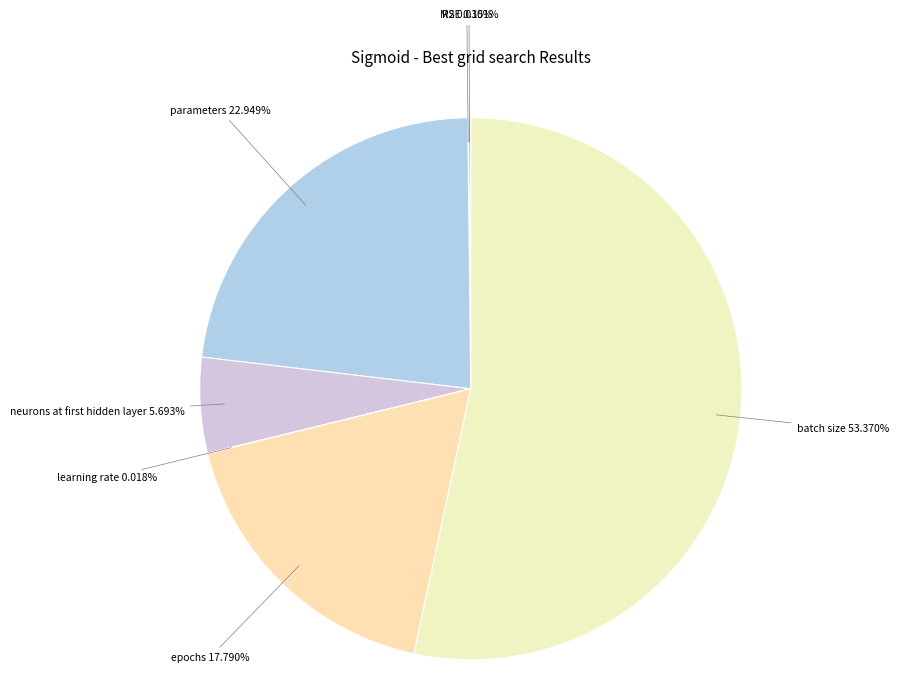

Is the sum of parameters and epochs greater than half?

No